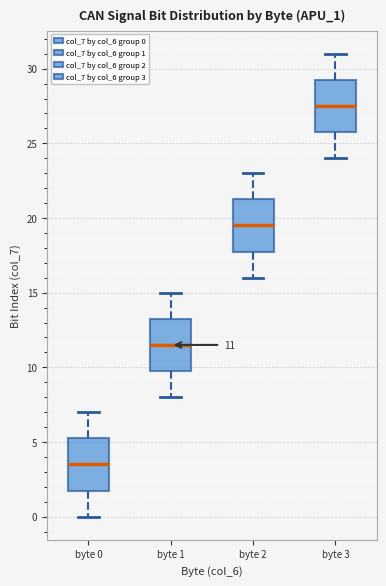

Which box's median line is the highest?

byte 3